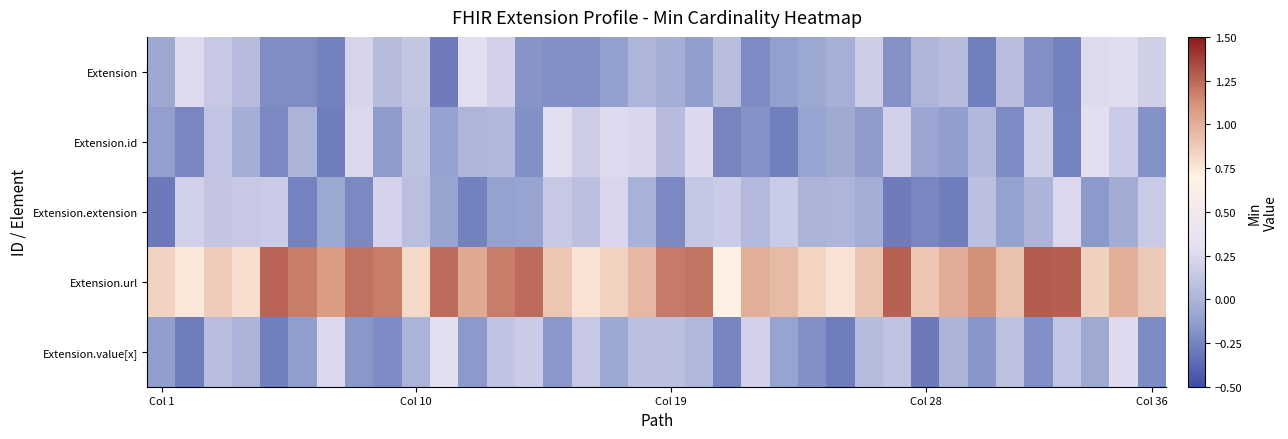

Which series has the largest total across all categories?

Extension.url